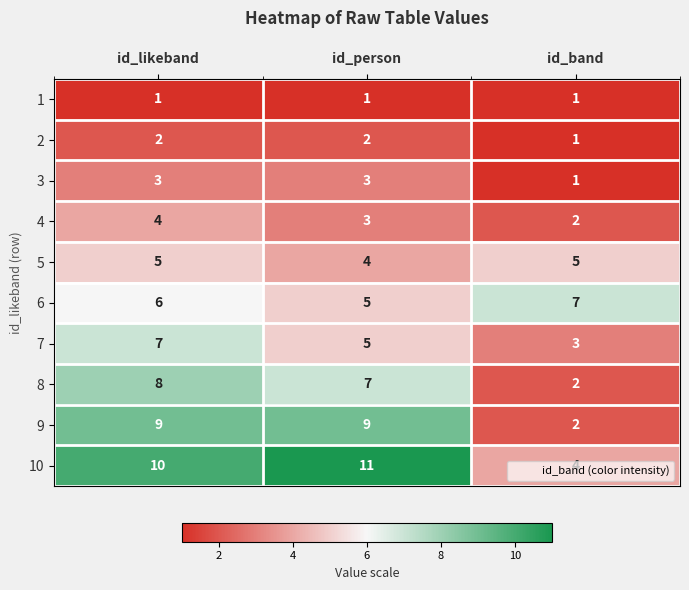

True or false: 5 has a value of 5 at id_likeband.

True